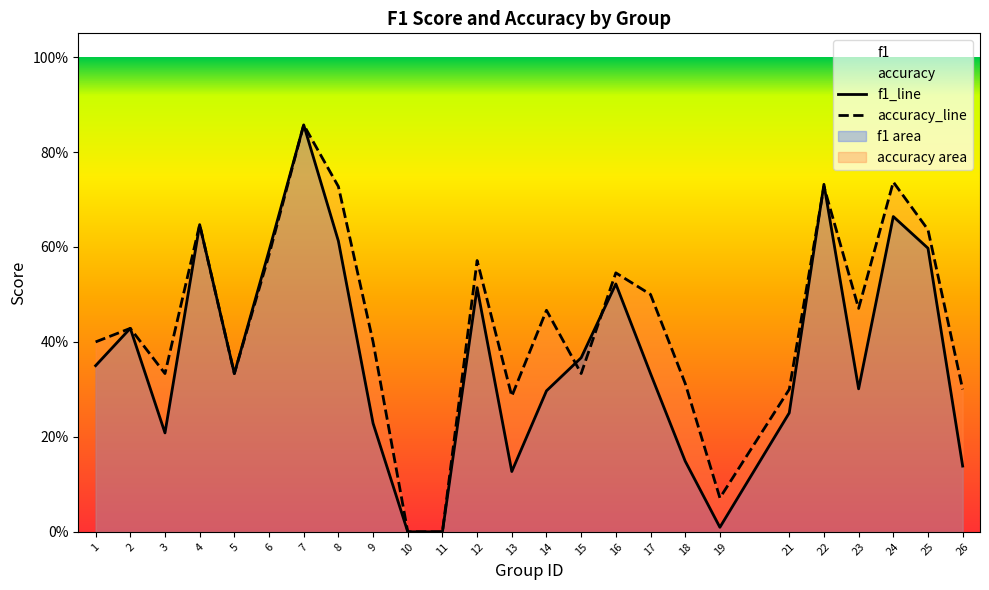

How many times do accuracy and f1 cross each other?

4